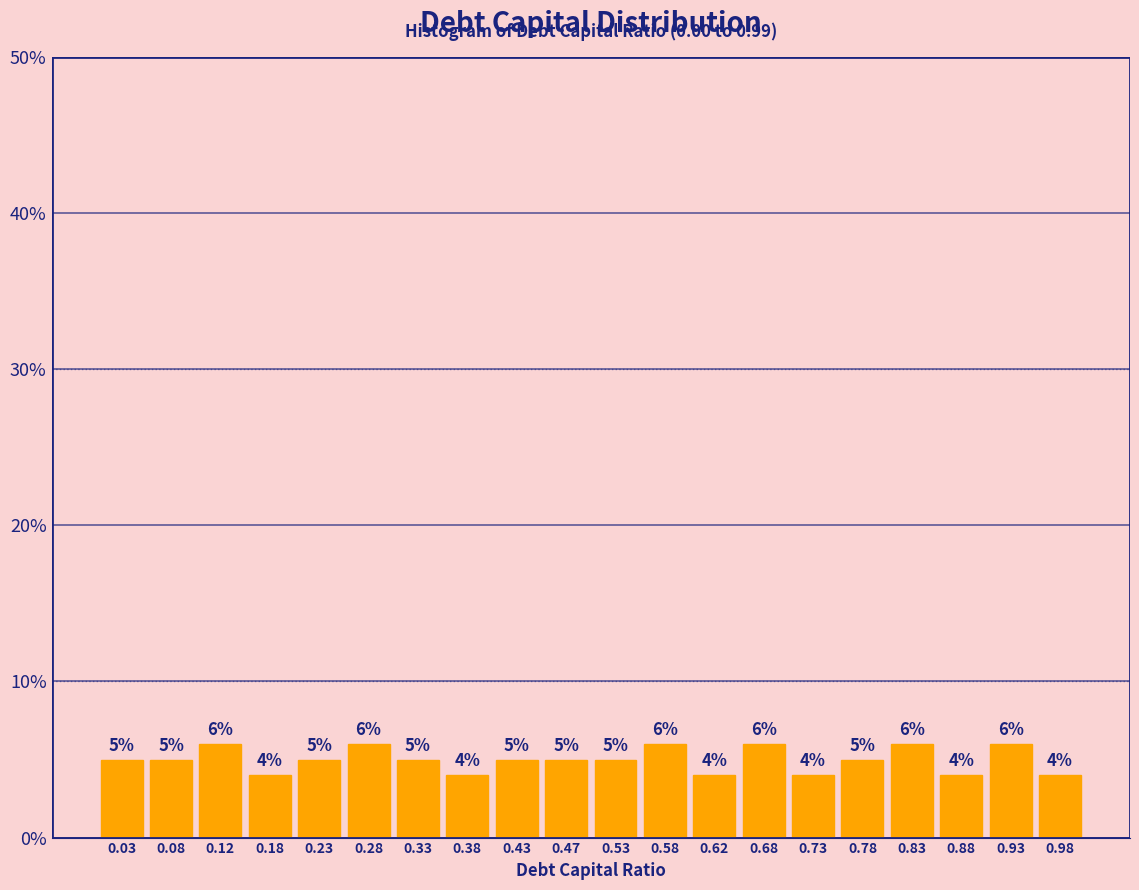

How tall is the bar that spans 0.90 to 0.95 on the x-axis?

6